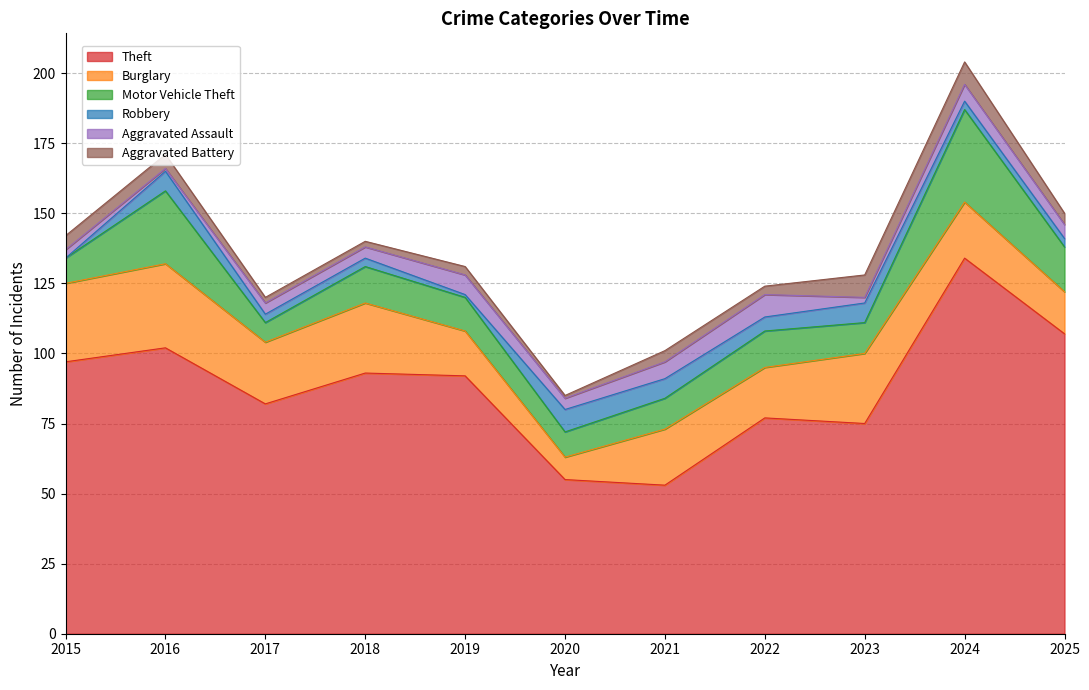

Reading right to left, what are all the values shown in this chart?

Theft: 107	134	75	77	53	55	92	93	82	102	97
Burglary: 15	20	25	18	20	8	16	25	22	30	28
Motor Vehicle Theft: 16	33	11	13	11	9	12	13	7	26	9
Robbery: 3	3	7	5	7	8	1	3	3	7	0
Aggravated Assault: 5	6	2	8	6	4	7	4	4	1	3
Aggravated Battery: 4	8	8	3	4	1	3	2	2	5	5